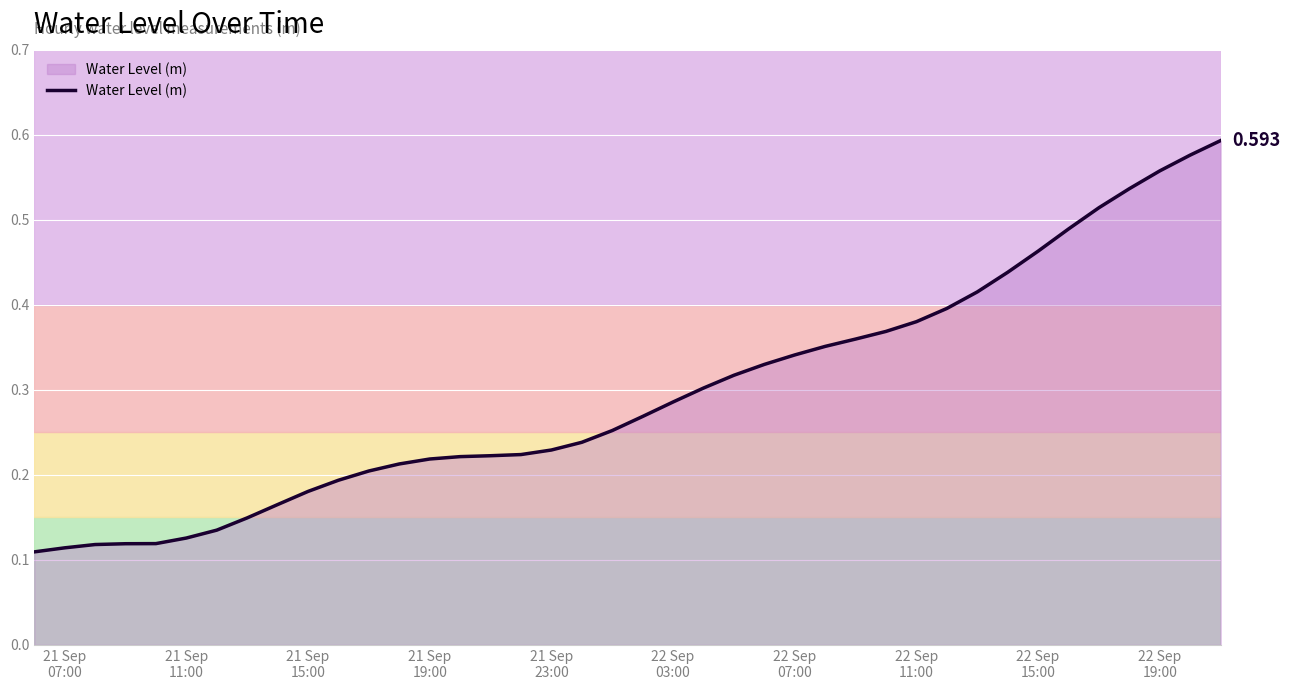

Reading left to right, extract all data points from this chart.

0.1	0.1	0.1	0.1	0.1	0.1	0.1	0.1	0.2	0.2	0.2	0.2	0.2	0.2	0.2	0.2	0.2	0.2	0.2	0.3	0.3	0.3	0.3	0.3	0.3	0.3	0.4	0.4	0.4	0.4	0.4	0.4	0.4	0.5	0.5	0.5	0.5	0.6	0.6	0.6